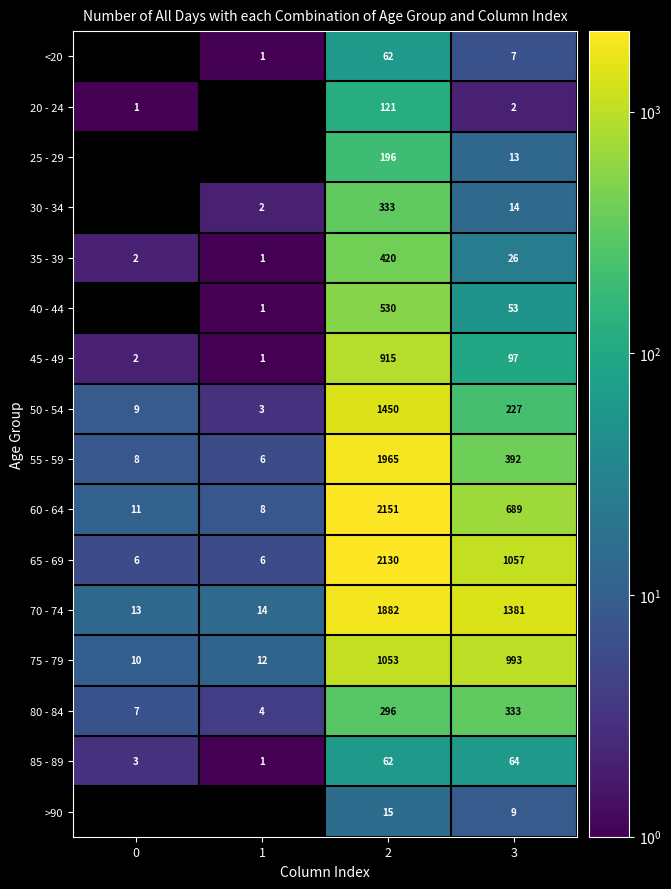

At which label is 25 - 29 closest to 98?

3